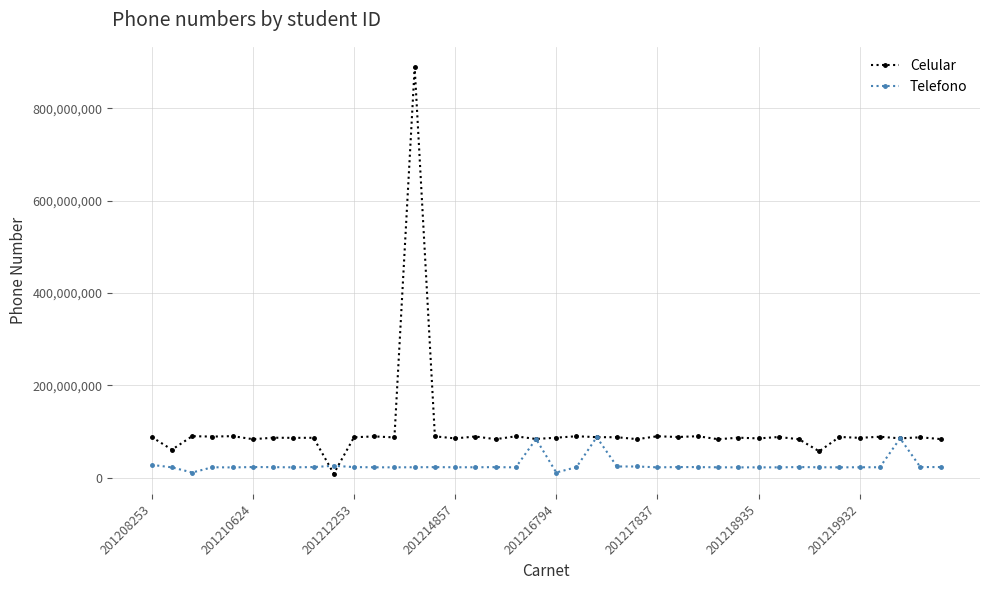

True or false: Celular has more than 1 points higher than both neighbors.

True